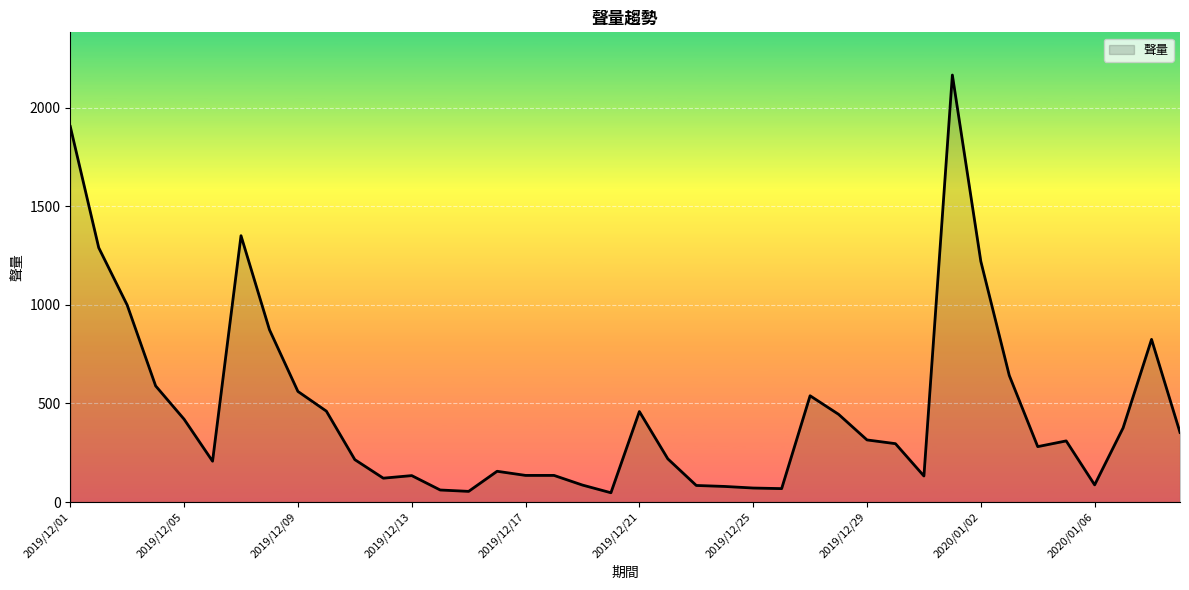

What is the difference between the maximum and minimum values?

2119